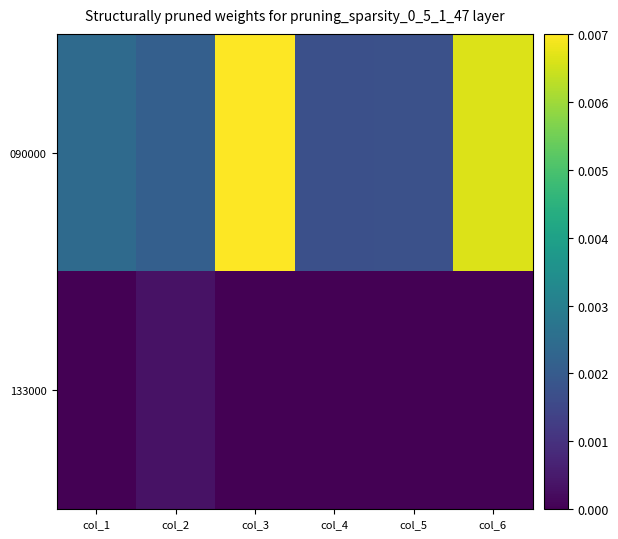

List the series in order of their peak value, lowest first.

133000, 090000